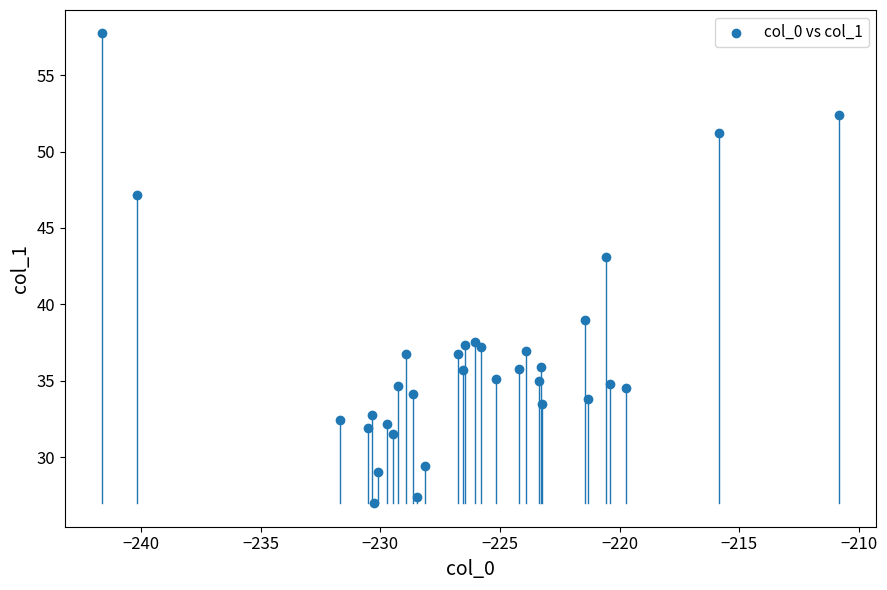

What is the range of Y values (max minus min)?

30.8